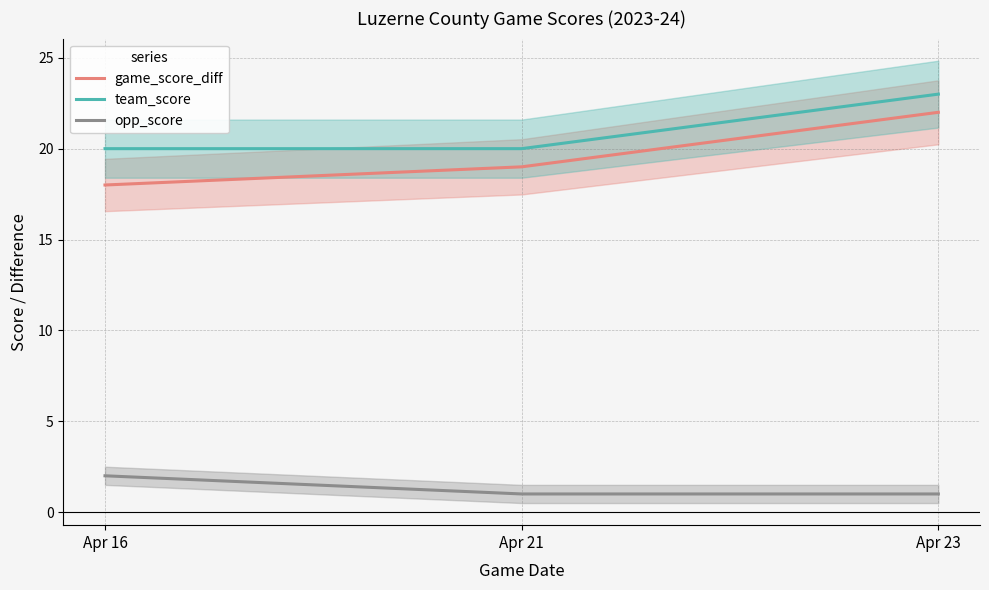

Rank the series at Apr 16 from lowest to highest value.

opp_score, game_score_diff, team_score